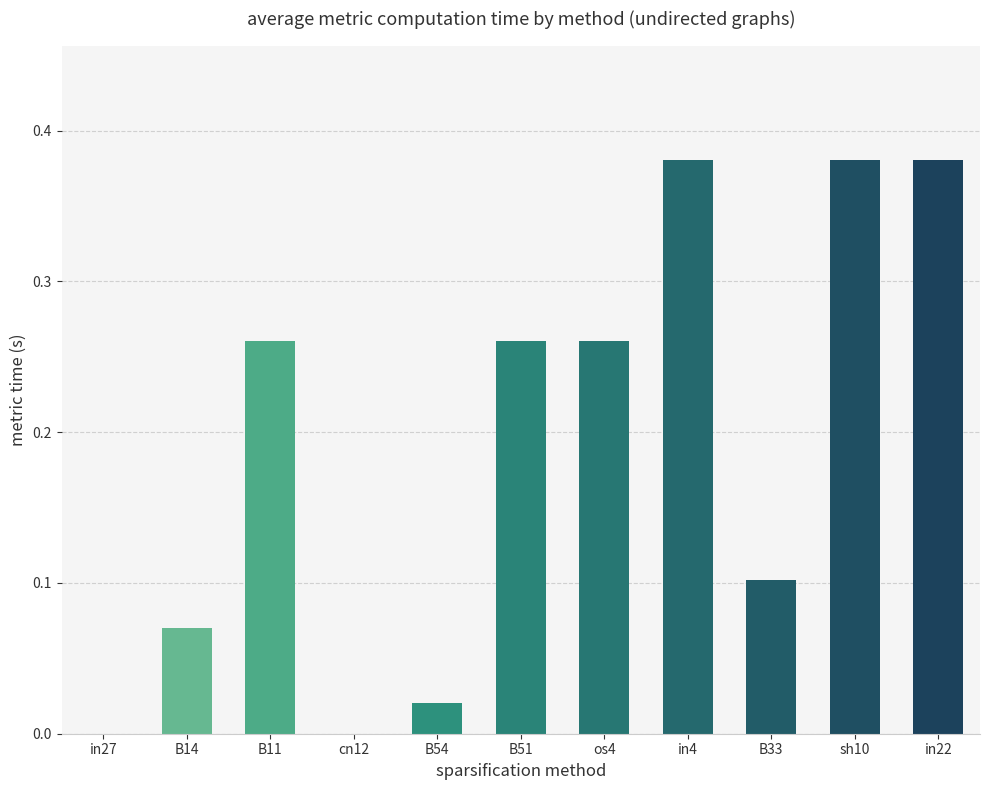

What is the sum of the values at B11 and B51?

0.5